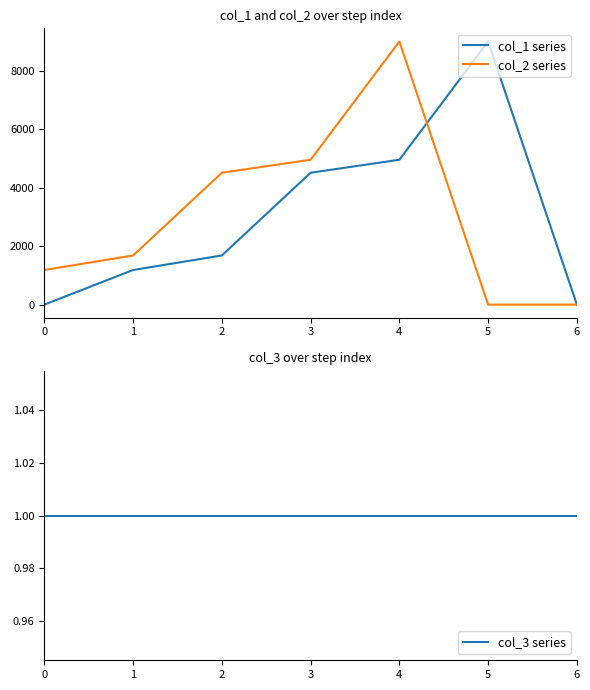

How many negative values does the col_2 series series have?

2